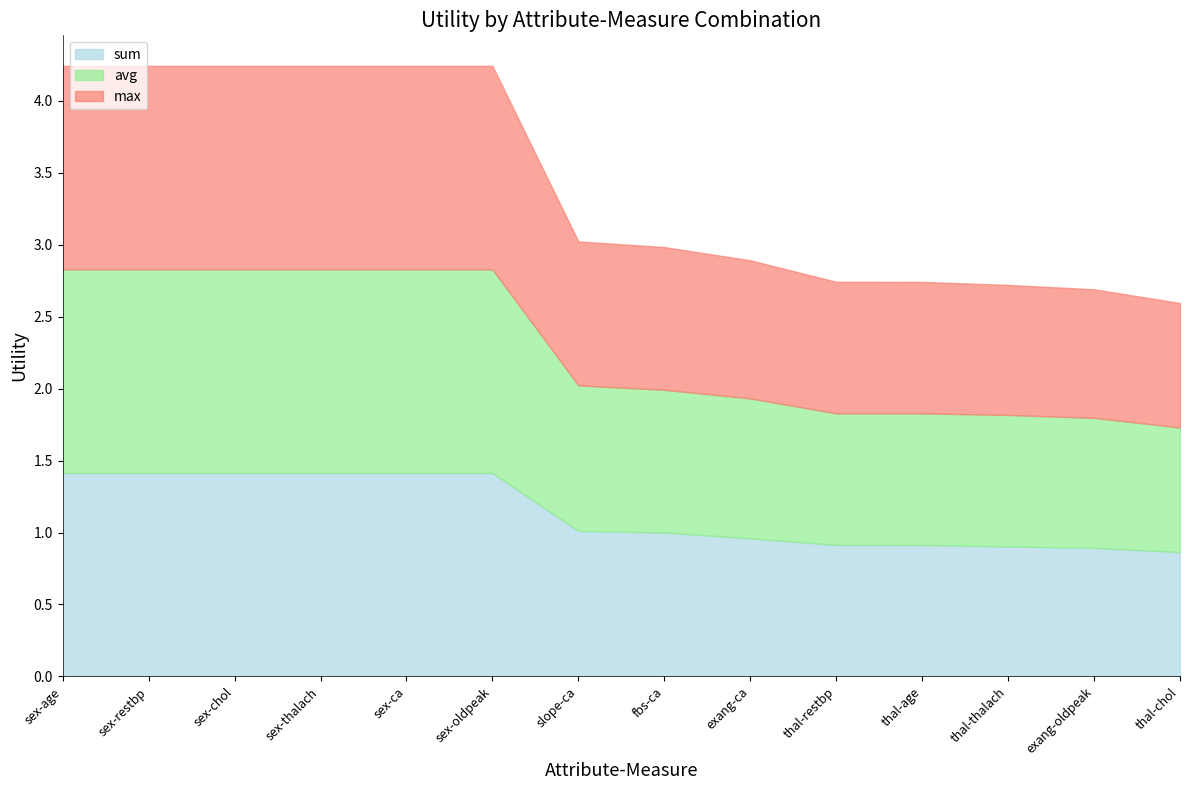

What is the approximate value of sum at sex-ca?

1.4